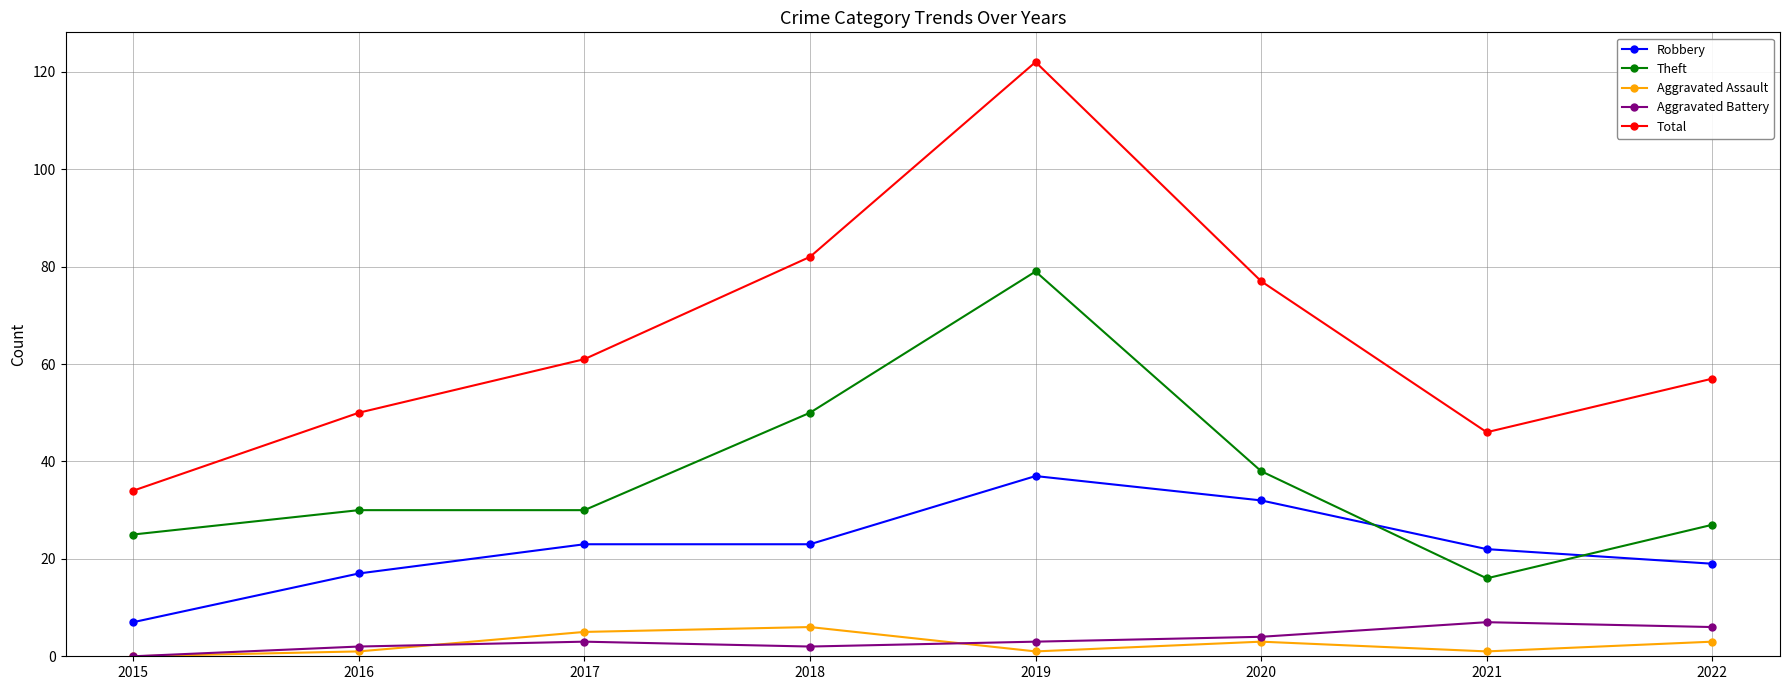

True or false: Robbery has a value of 37 at 2019.

True